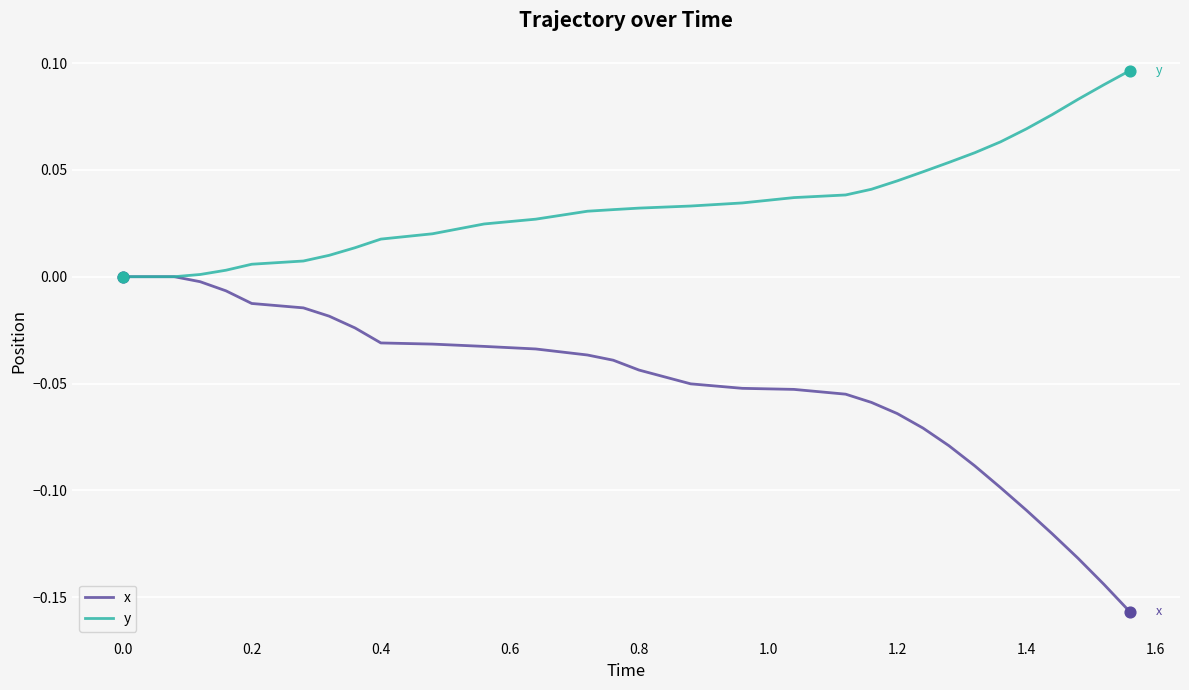

Which series has the largest total across all categories?

y